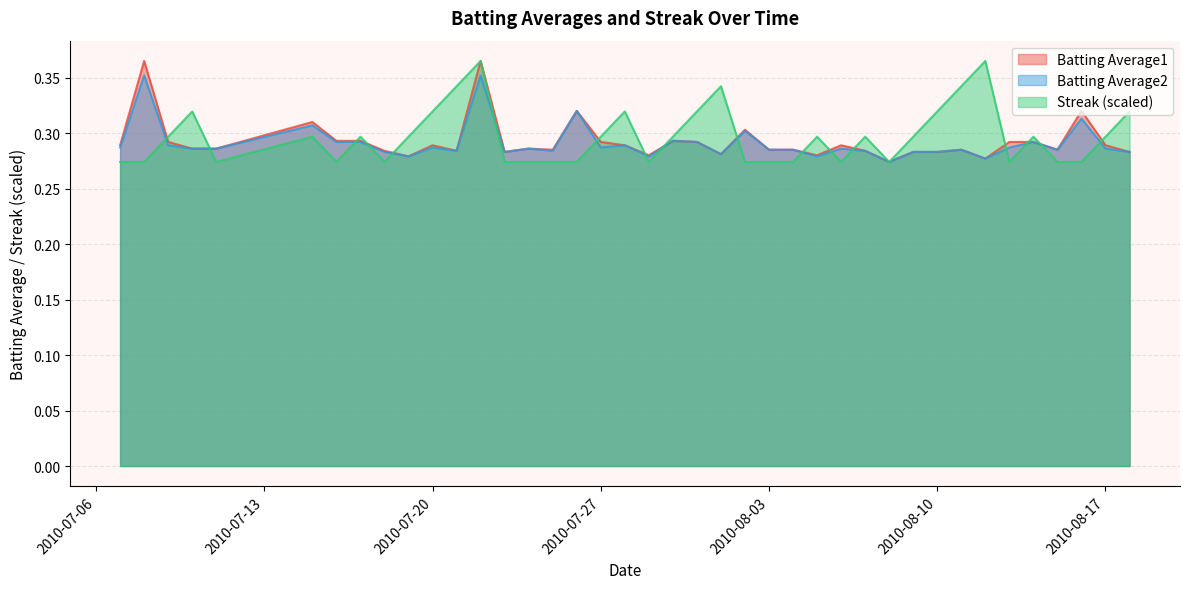

Where do Batting Average2 and Streak first cross each other?

2010-07-08 and 2010-07-09